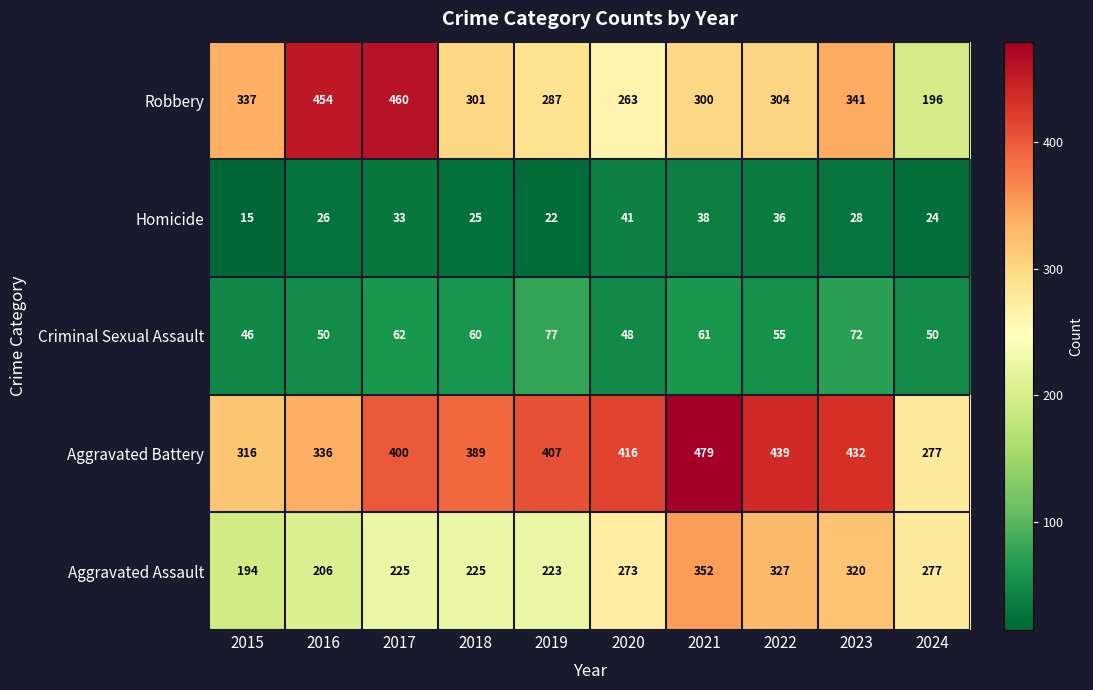

Rank the series by their maximum value, from highest to lowest.

Aggravated Battery, Robbery, Aggravated Assault, Criminal Sexual Assault, Homicide